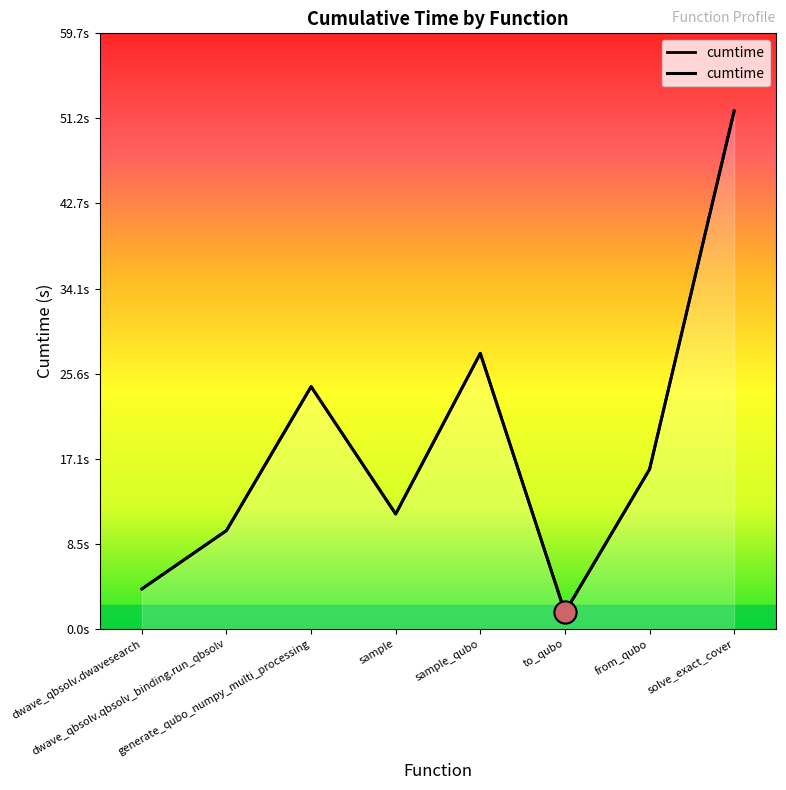

How many distinct data groups are displayed?

1